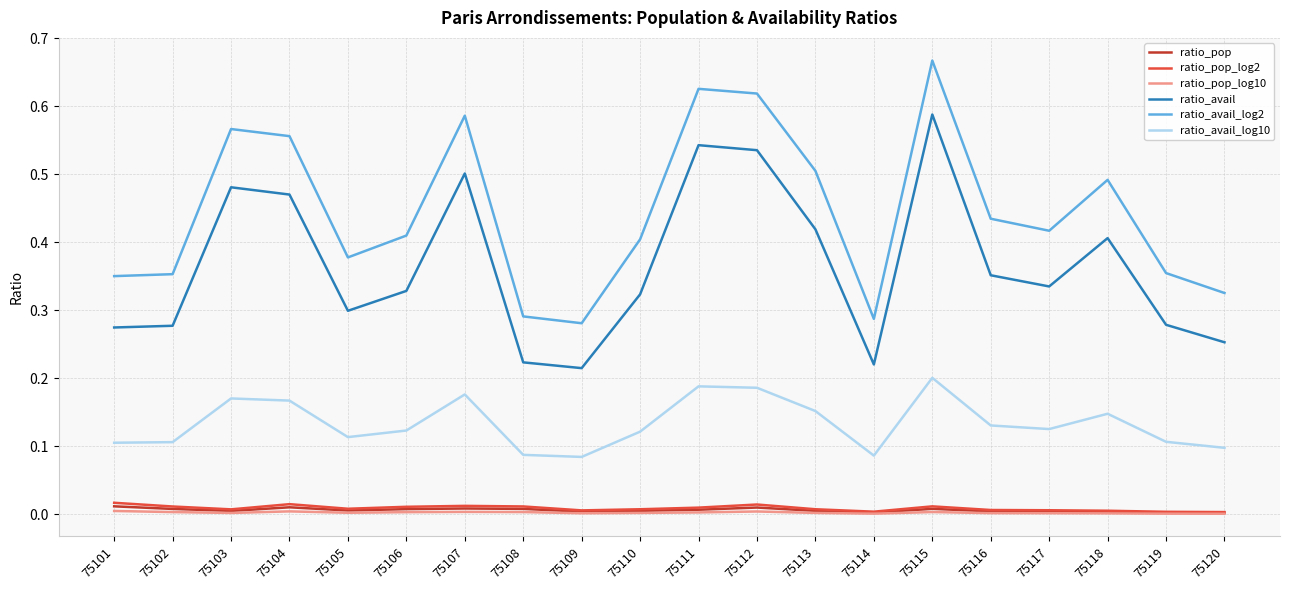

Which series has the widest spread of values?

ratio_avail_log2